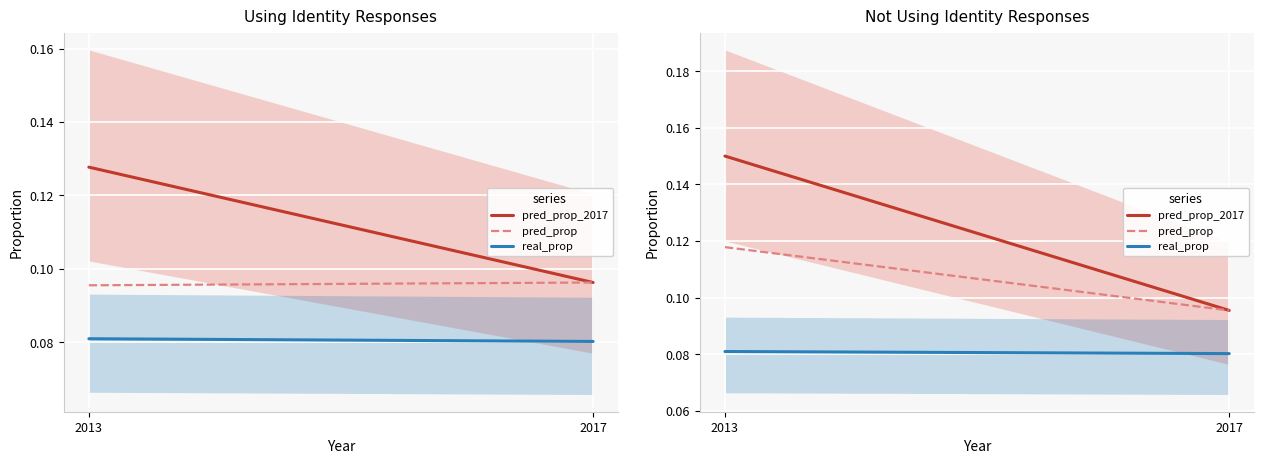

At which label does real_prop reach its peak?

2013